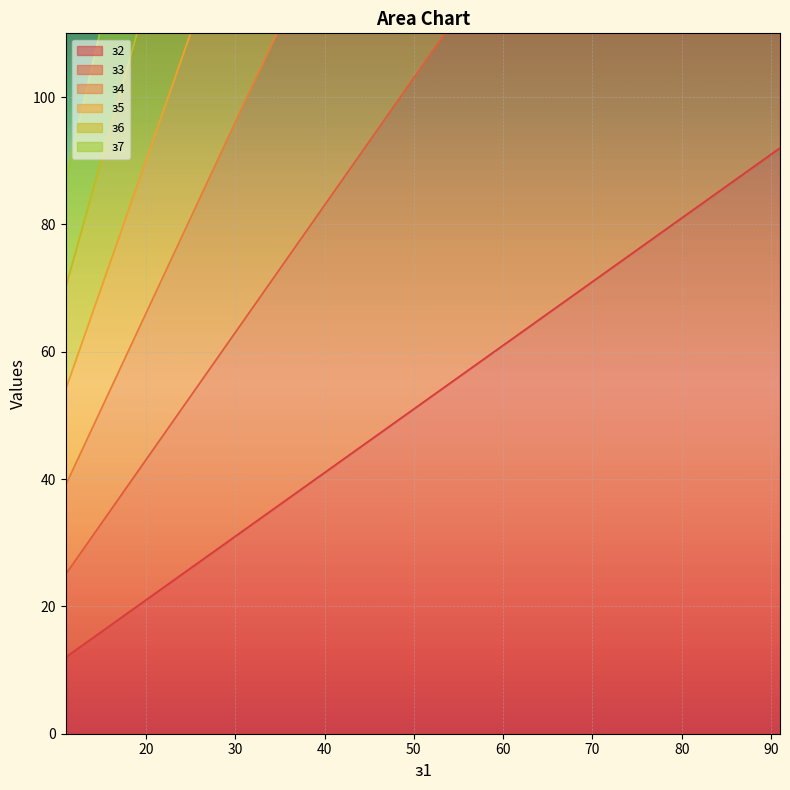

True or false: з2 and з4 intersect in this chart.

False